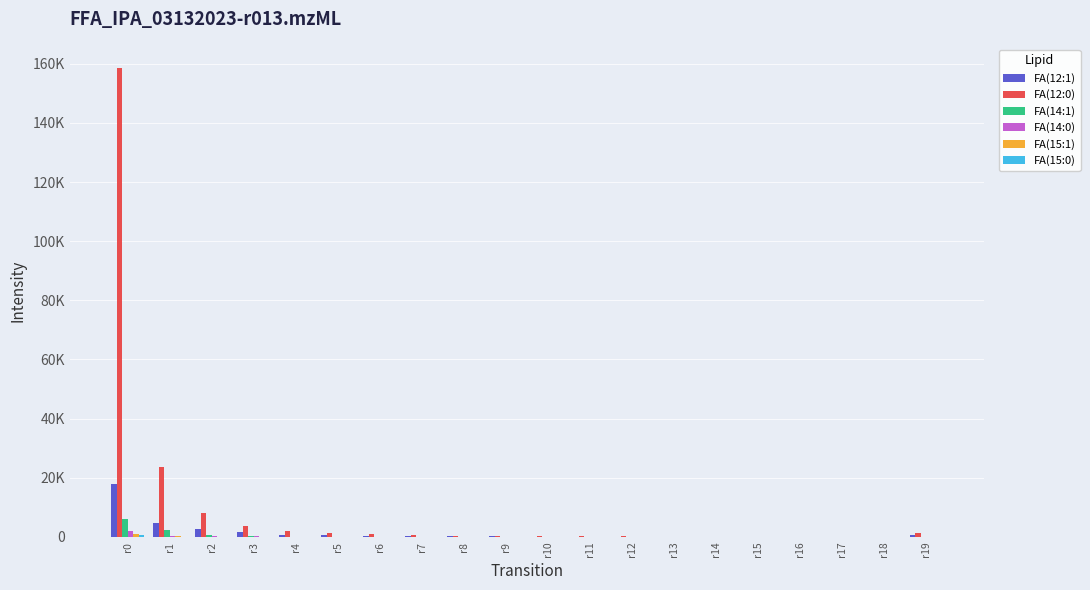

Are the bars horizontal?

No